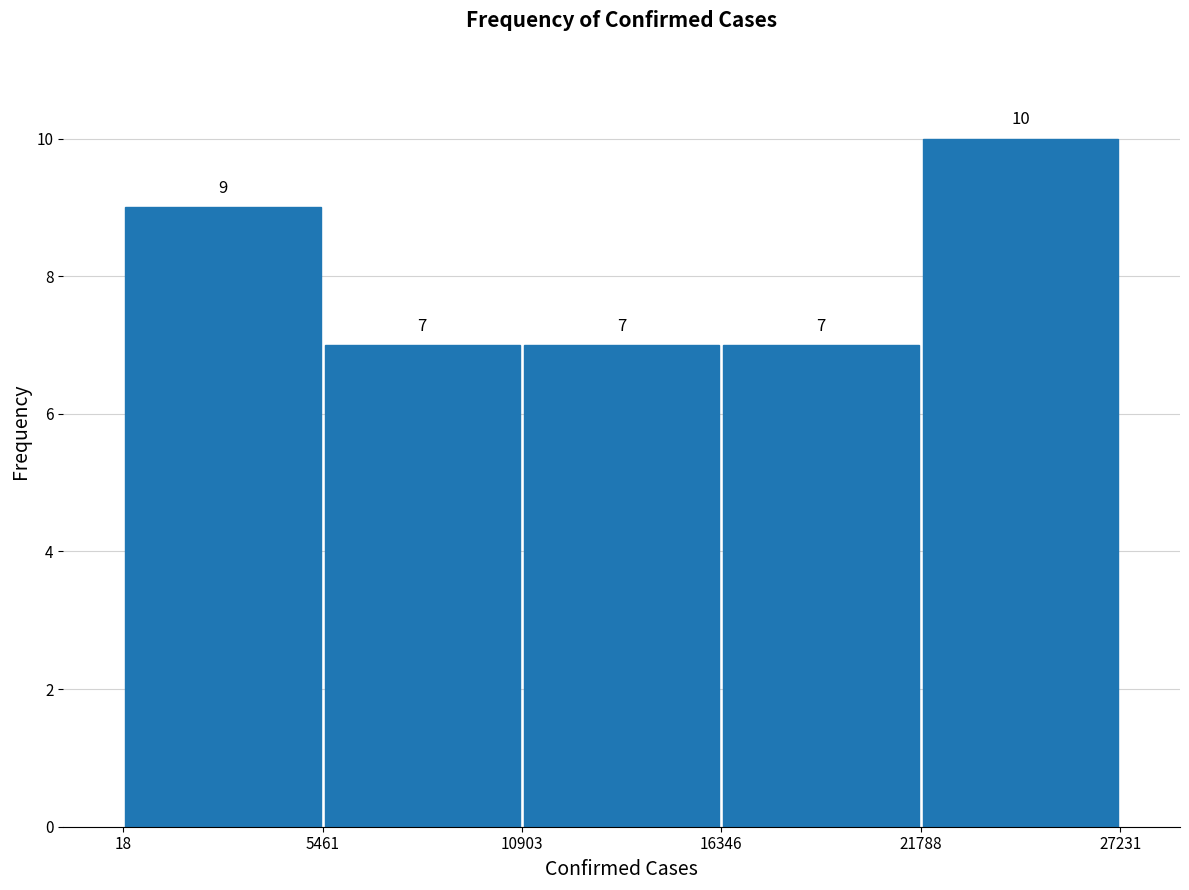

Over which range of the x-axis is the bar tallest?

21788 to 27231